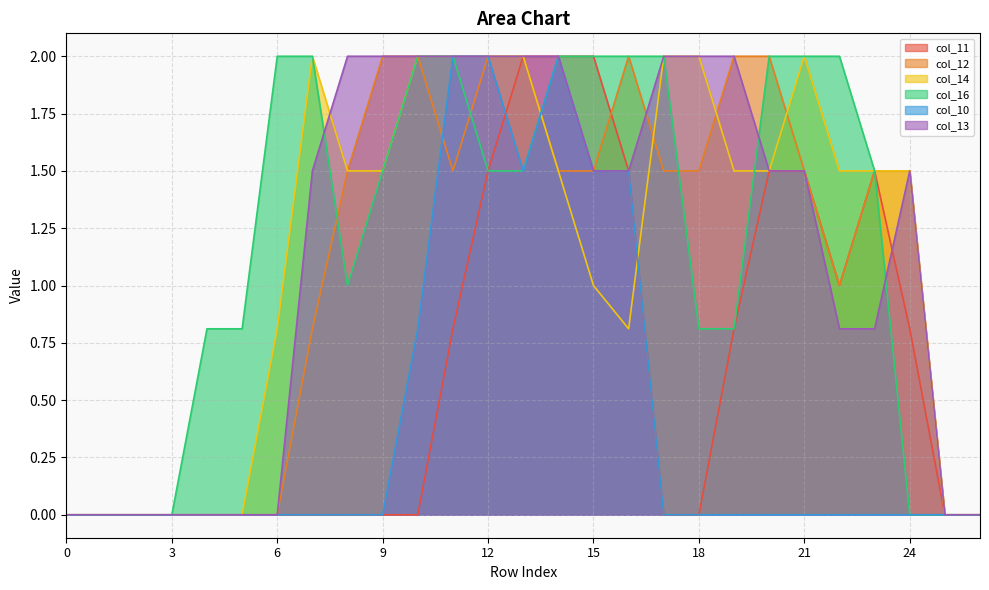

List the series in order of their peak value, highest first.

col_11, col_12, col_14, col_16, col_10, col_13